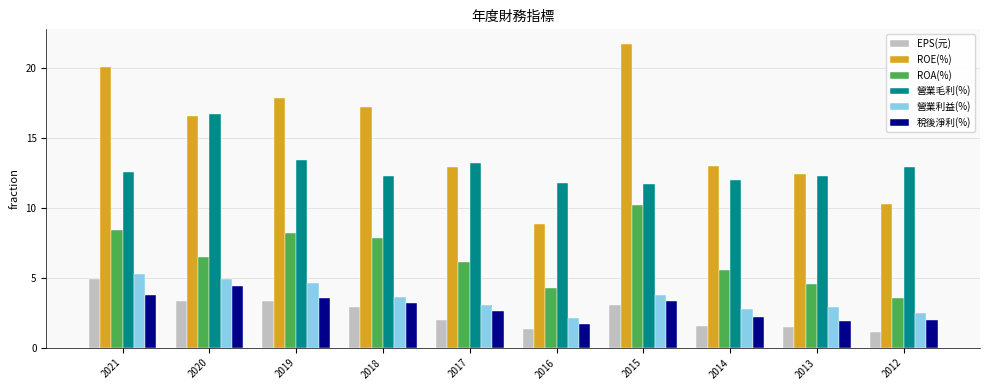

How many bars are there in total?

60